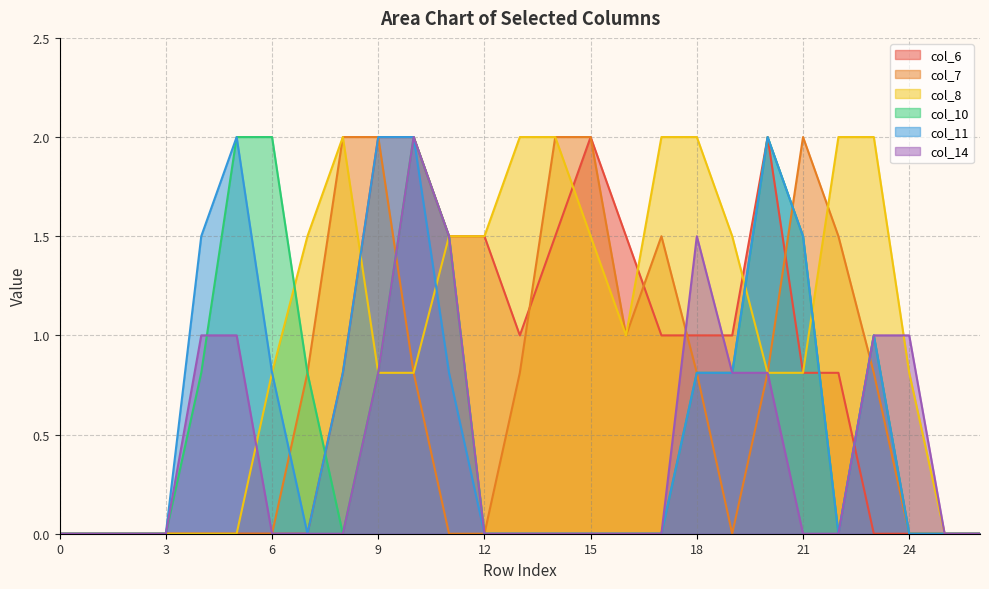

How many distinct data groups are displayed?

6